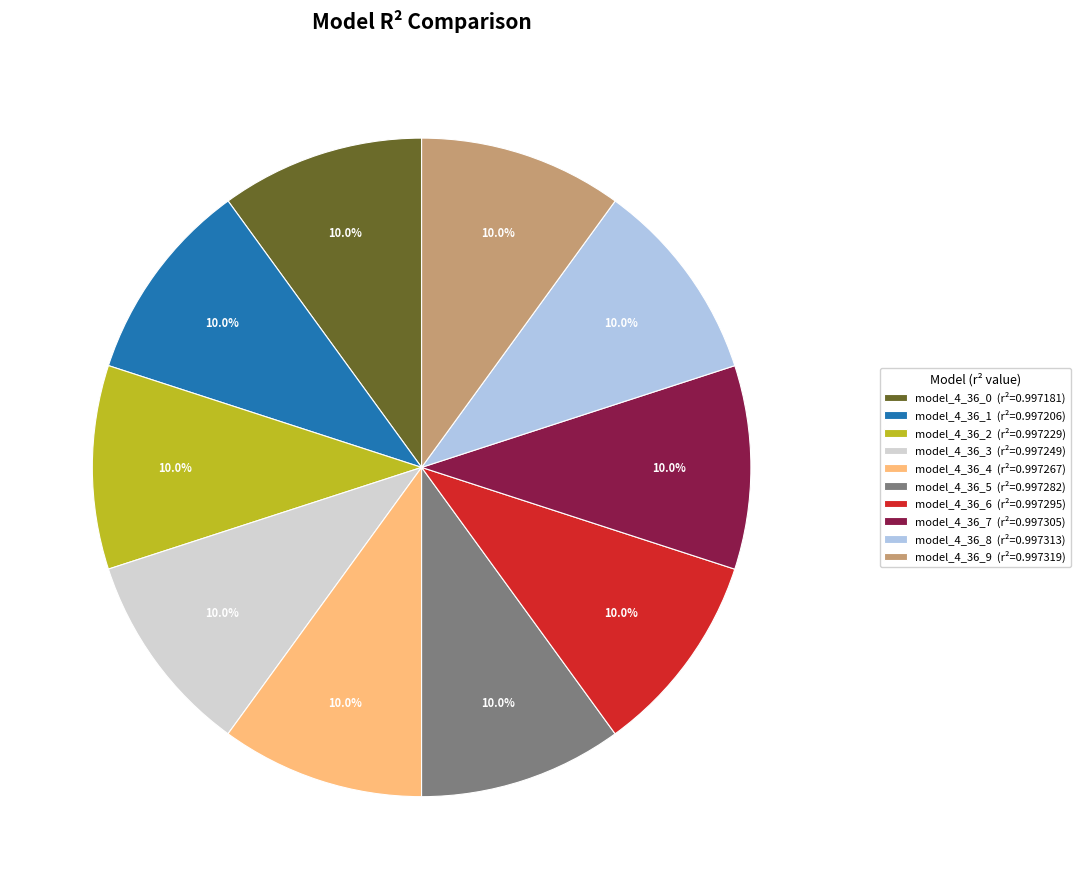

The model_4_36_1 slice represents 10% of the pie. True or false?

True